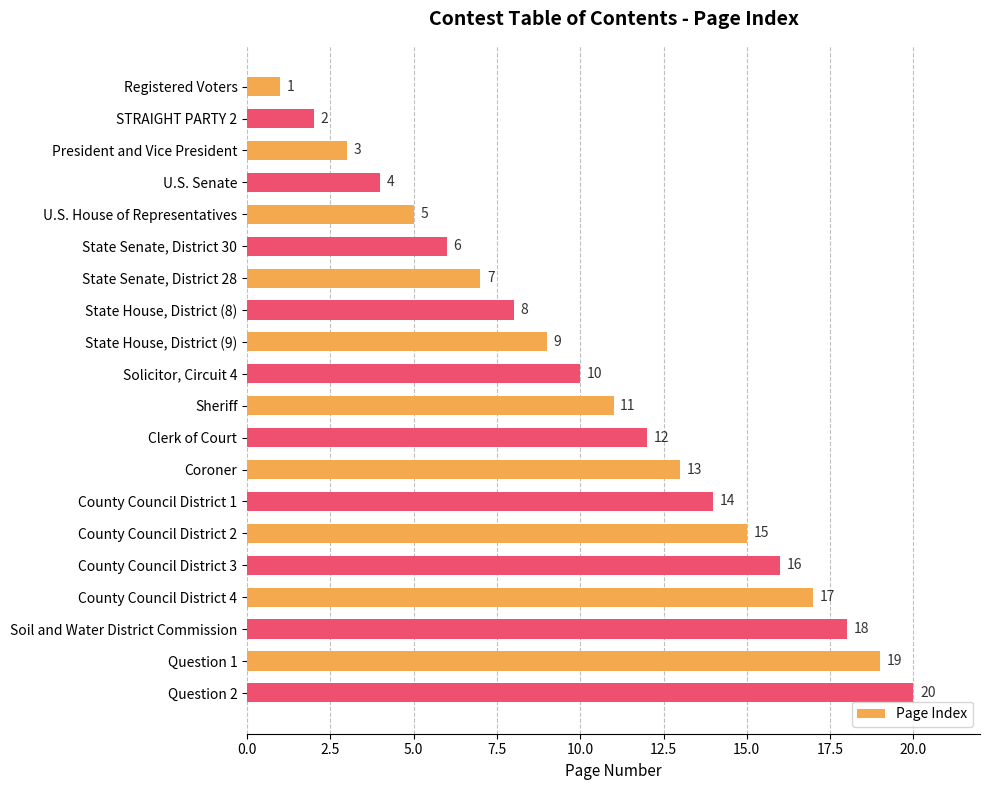

What position from the top is County Council District 3?

16